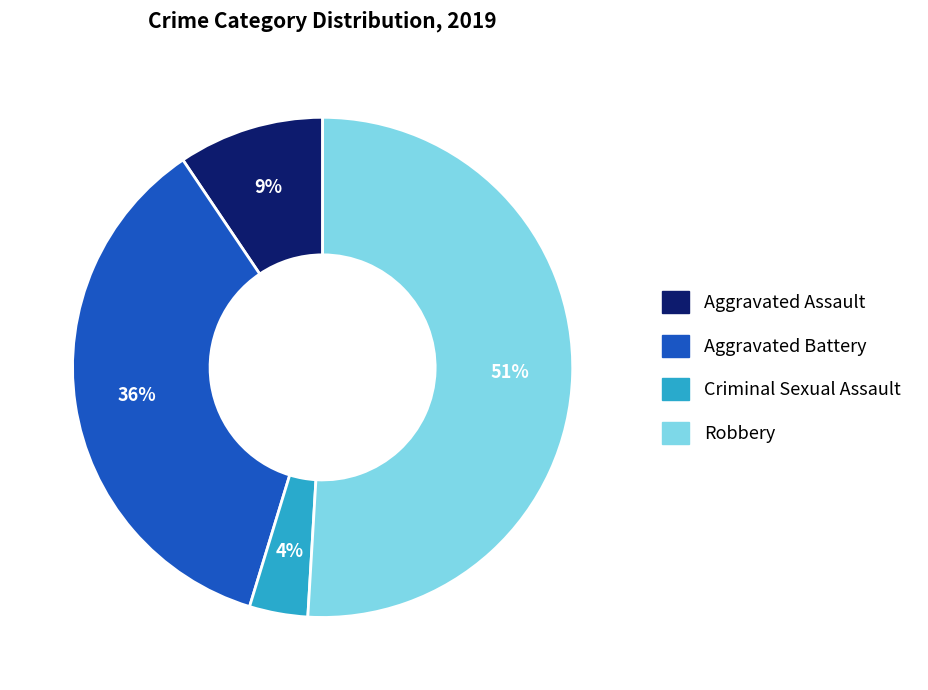

What is the smallest slice in the pie chart?

Criminal Sexual Assault